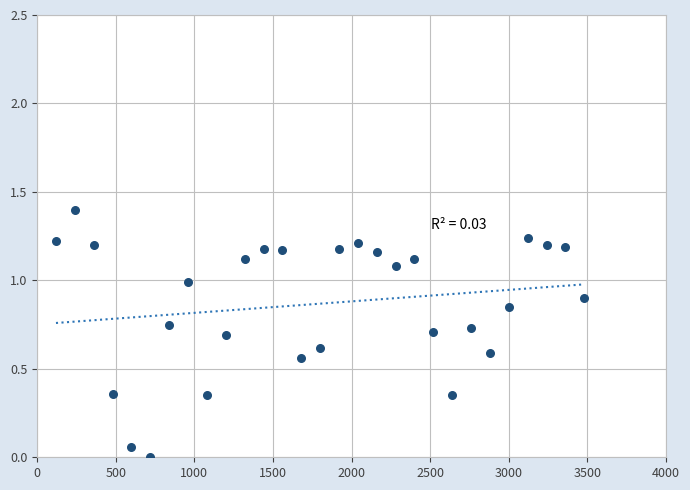

What is the range of X values (max minus min)?

3360.0